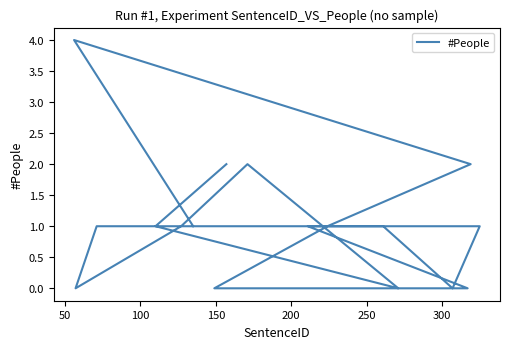

The chart shows a value of 1 at 14. True or false?

False